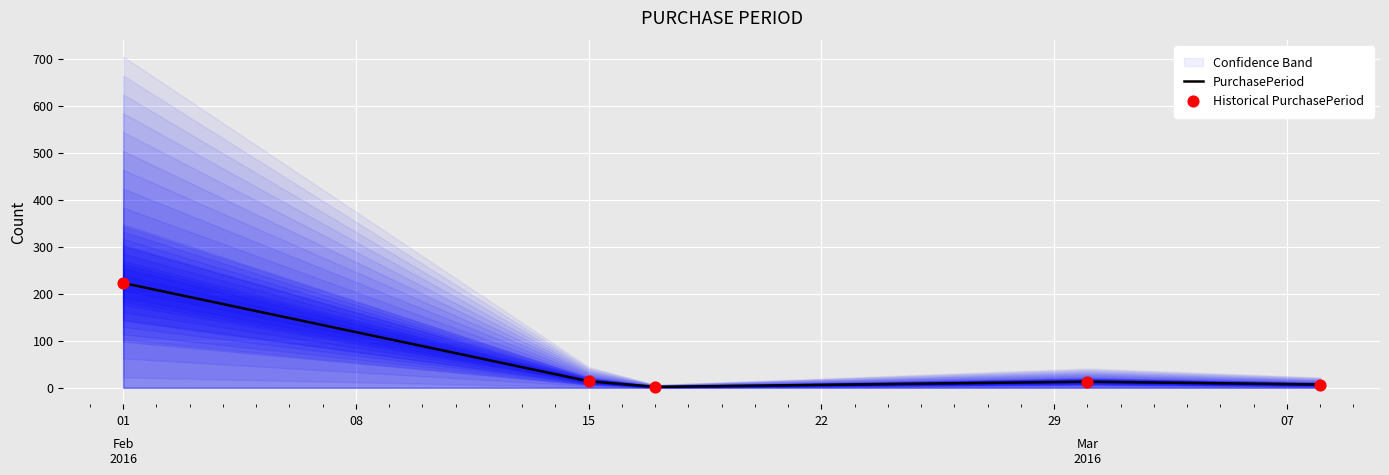

Which series has the largest total across all categories?

PurchasePeriod